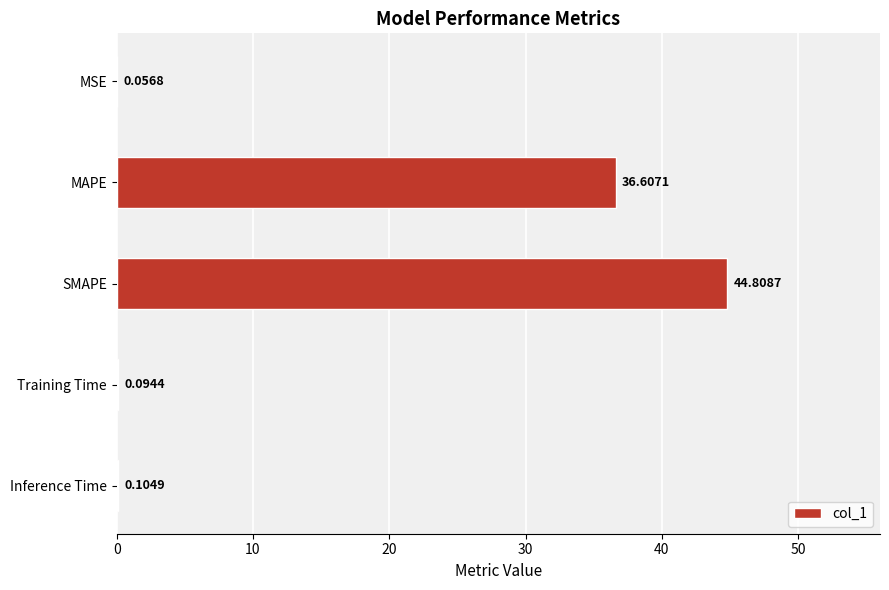

Between Inference Time and MAPE, which is larger?

MAPE